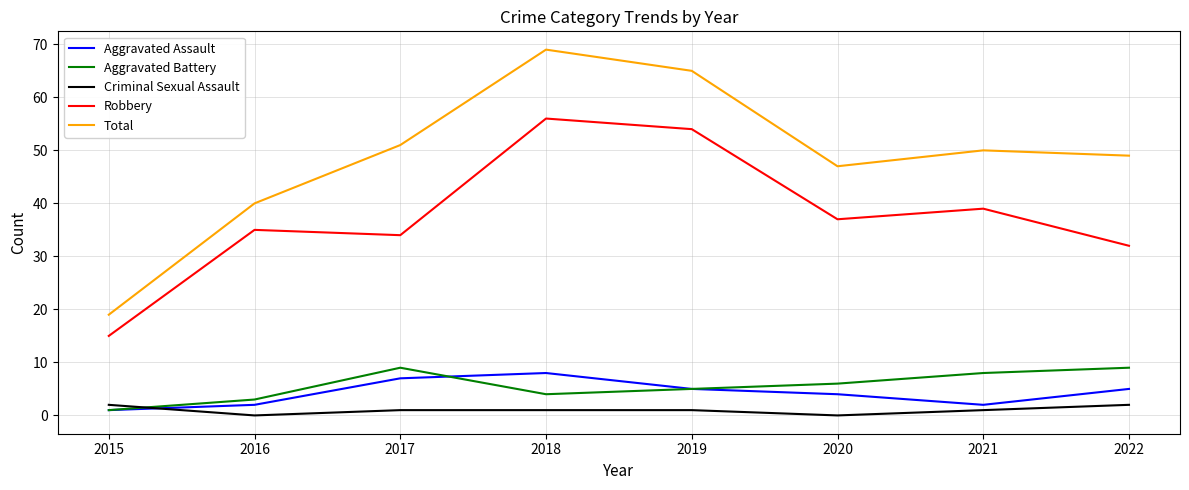

What is the greatest value displayed?

69